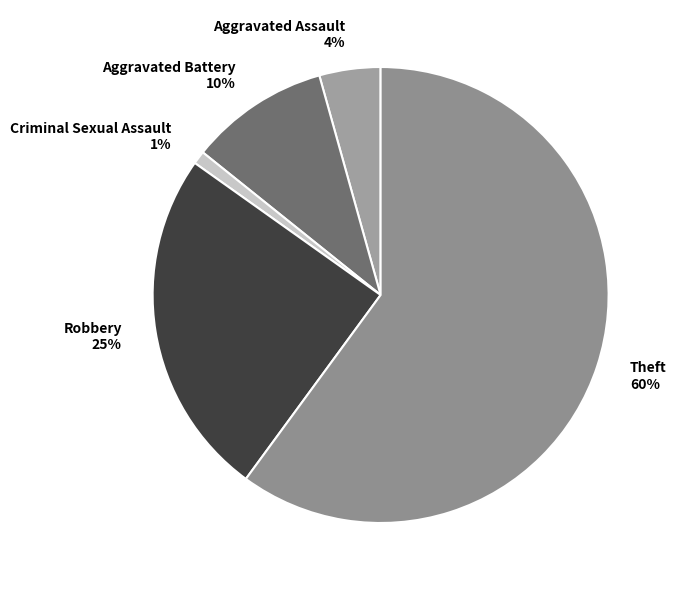

Approximately how many times larger is the value at Robbery compared to Theft?

0.4